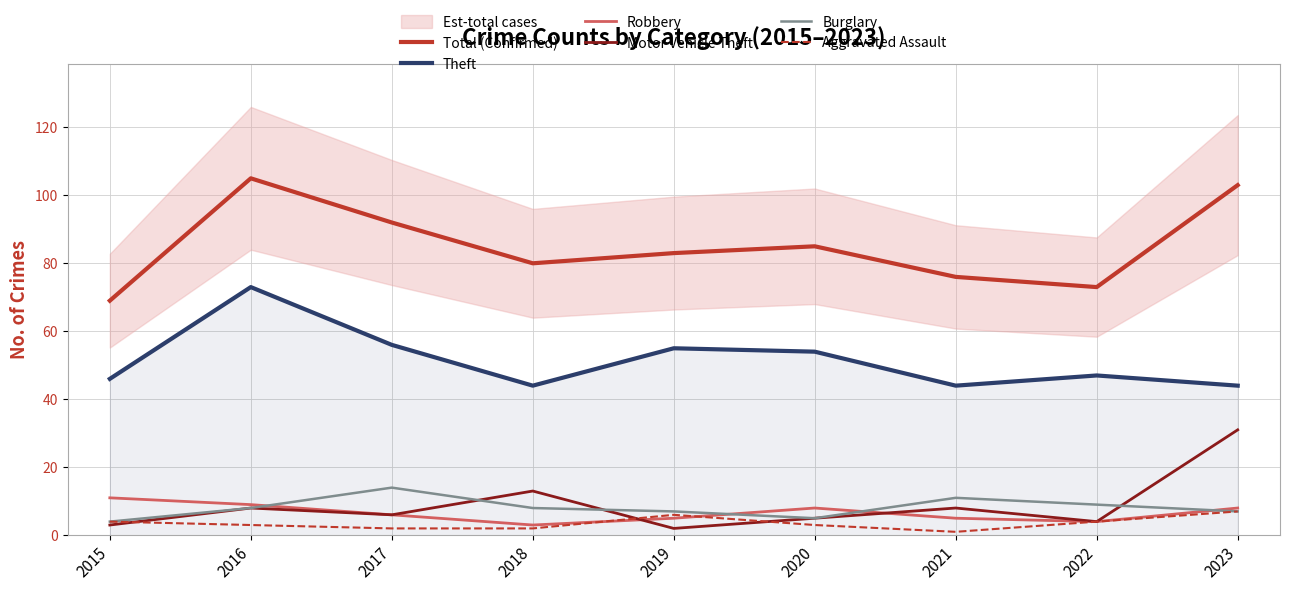

How many values in the Total (Confirmed) series are below 83?

4